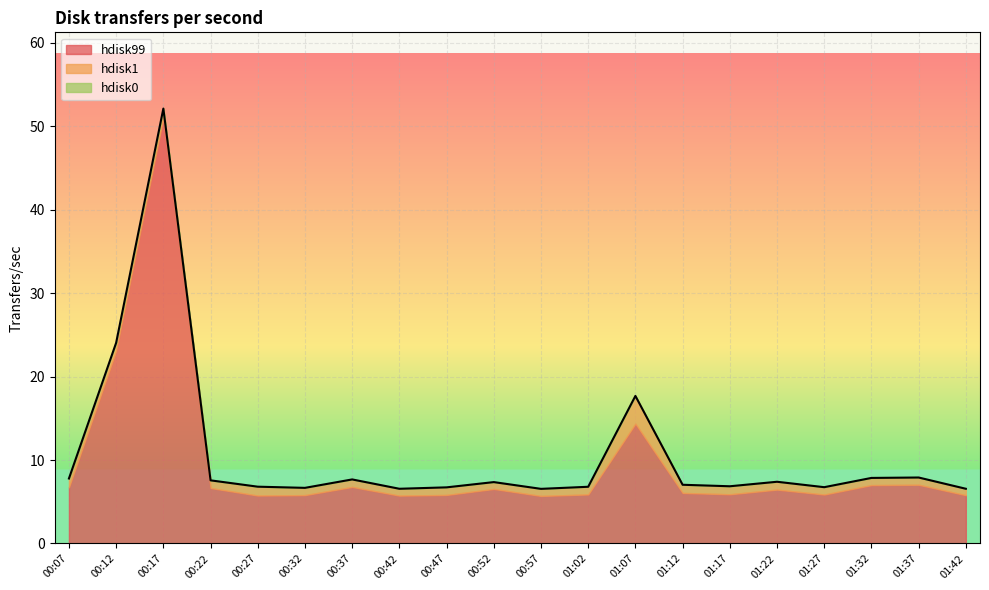

Reading right to left, list all the values displayed in this chart.

hdisk99: 01:42=5.8	01:37=7.0	01:32=7.0	01:27=5.9	01:22=6.5	01:17=5.9	01:12=6.1	01:07=14.4	01:02=5.9	00:57=5.7	00:52=6.5	00:47=5.8	00:42=5.7	00:37=6.8	00:32=5.8	00:27=5.8	00:22=6.7	00:17=51.1	00:12=23.1	00:07=6.7
hdisk1: 01:42=0.8	01:37=0.9	01:32=0.9	01:27=0.9	01:22=0.9	01:17=1.0	01:12=1.0	01:07=3.3	01:02=0.9	00:57=0.8	00:52=0.8	00:47=0.9	00:42=0.8	00:37=0.9	00:32=0.9	00:27=1.1	00:22=0.9	00:17=1.1	00:12=1.0	00:07=1.1
hdisk0: 01:42=0.0	01:37=0.0	01:32=0.0	01:27=0.0	01:22=0.0	01:17=0.0	01:12=0.0	01:07=0.0	01:02=0.0	00:57=0.0	00:52=0.0	00:47=0.0	00:42=0.0	00:37=0.0	00:32=0.0	00:27=0.0	00:22=0.0	00:17=0.0	00:12=0.0	00:07=0.0